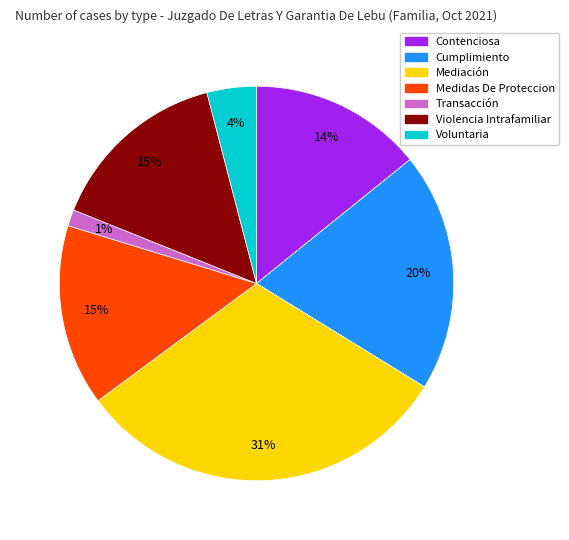

True or false: Medidas De Proteccion accounts for 21% of the total.

False